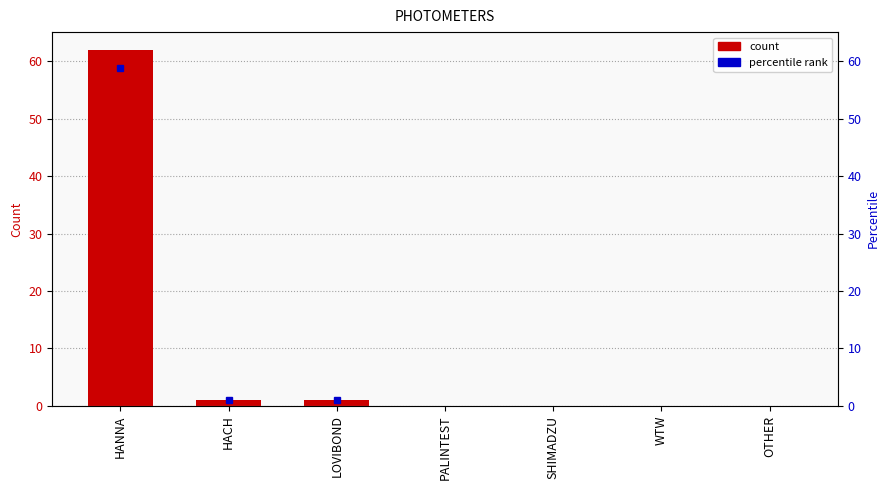

What position from the left is WTW?

6